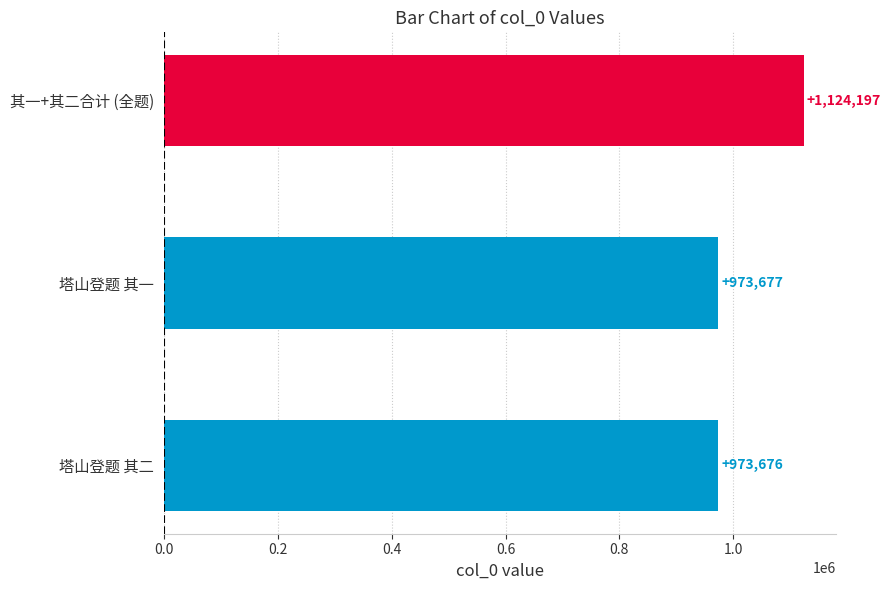

The chart shows a value of 1537761 at 塔山登题 其二. True or false?

False